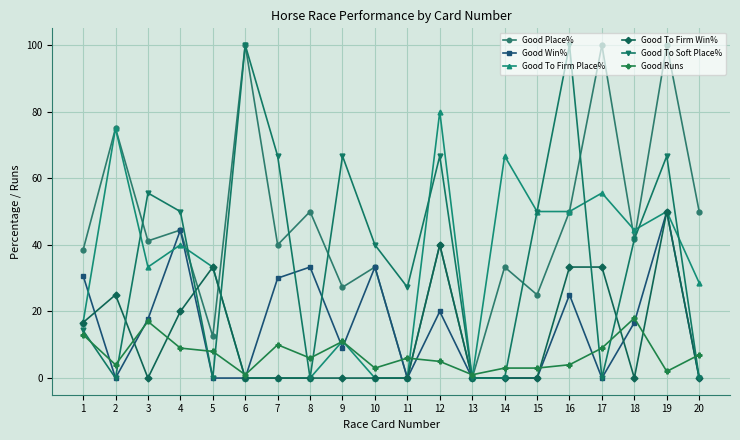

At which category is the sum across all series the highest?

19